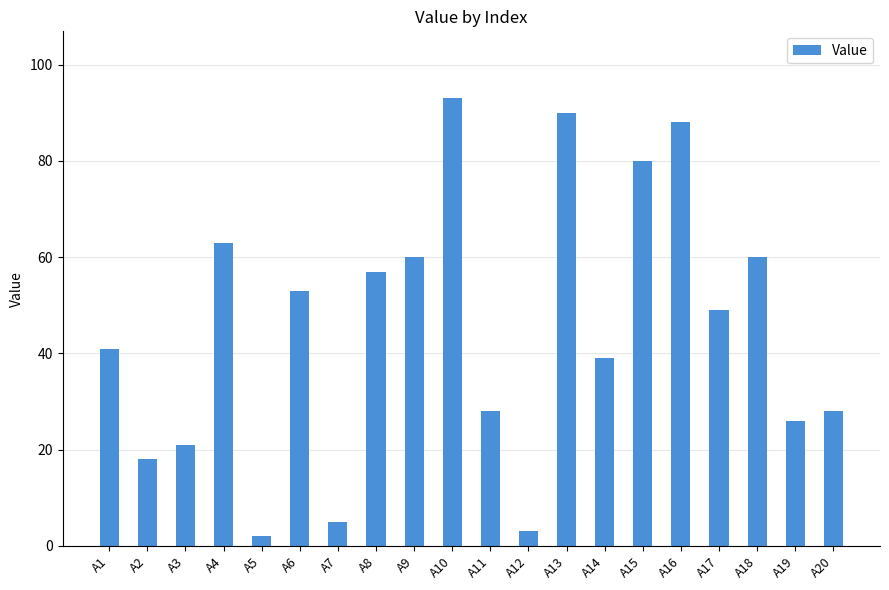

What is the difference between the maximum and minimum values?

91